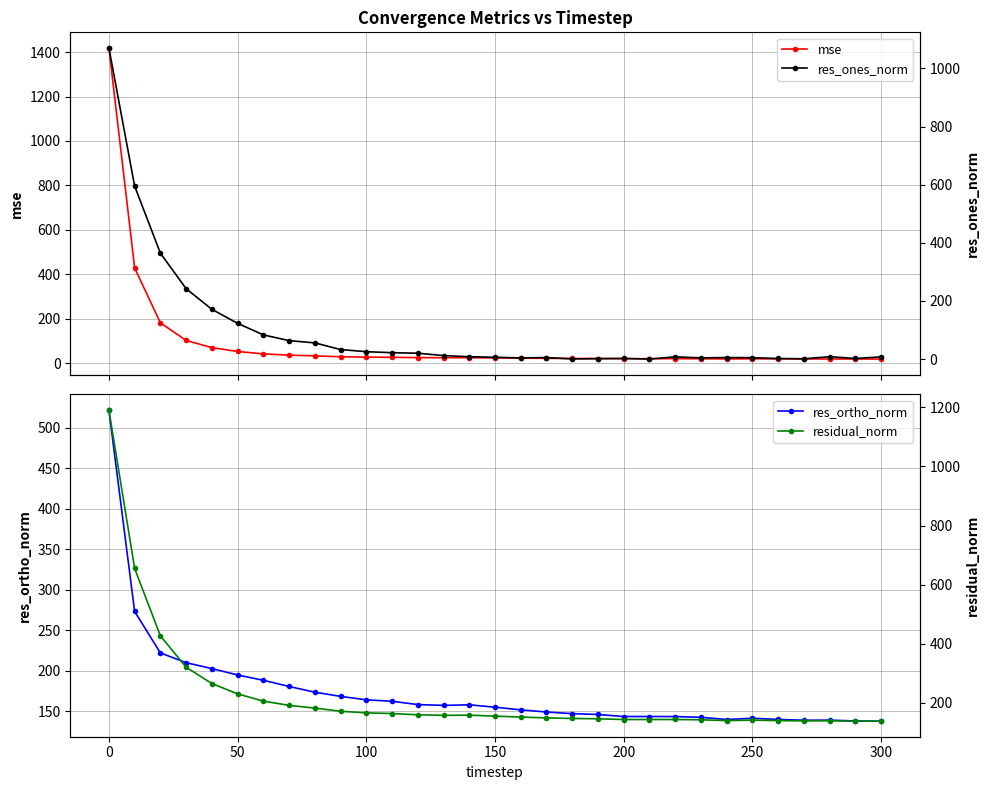

What is the highest value of the res_ortho_norm series?

521.8